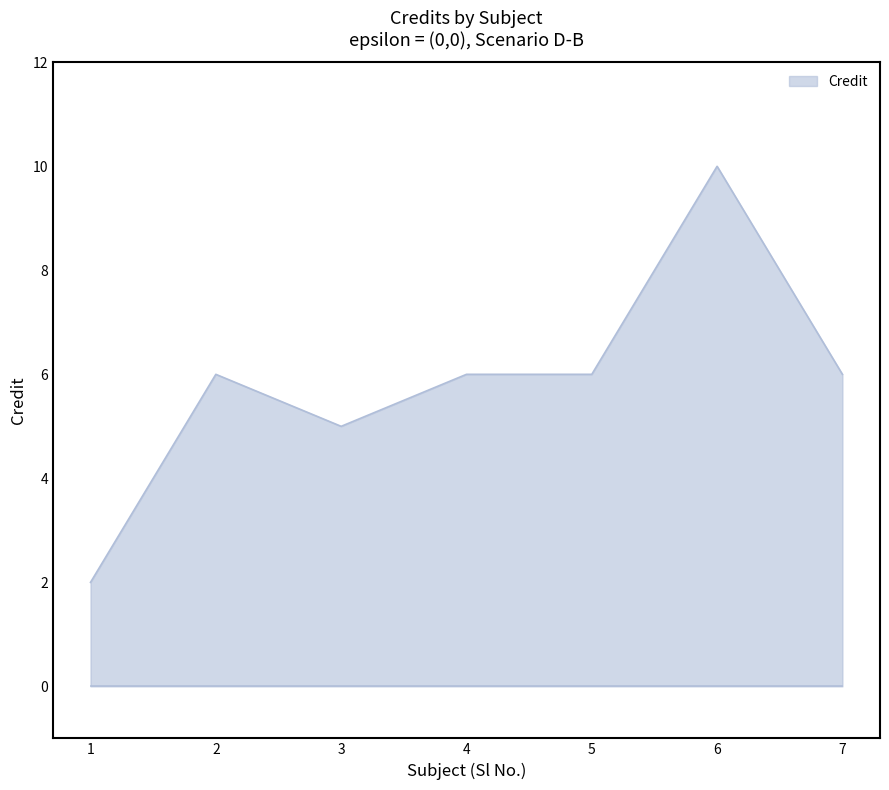

What is the difference between the maximum and second lowest values?

5